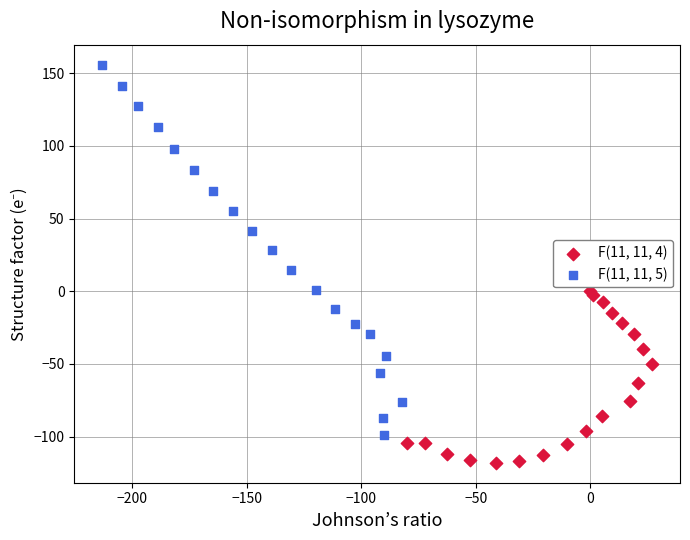

Which series contains the lowest Y value?

F(11, 11, 4)